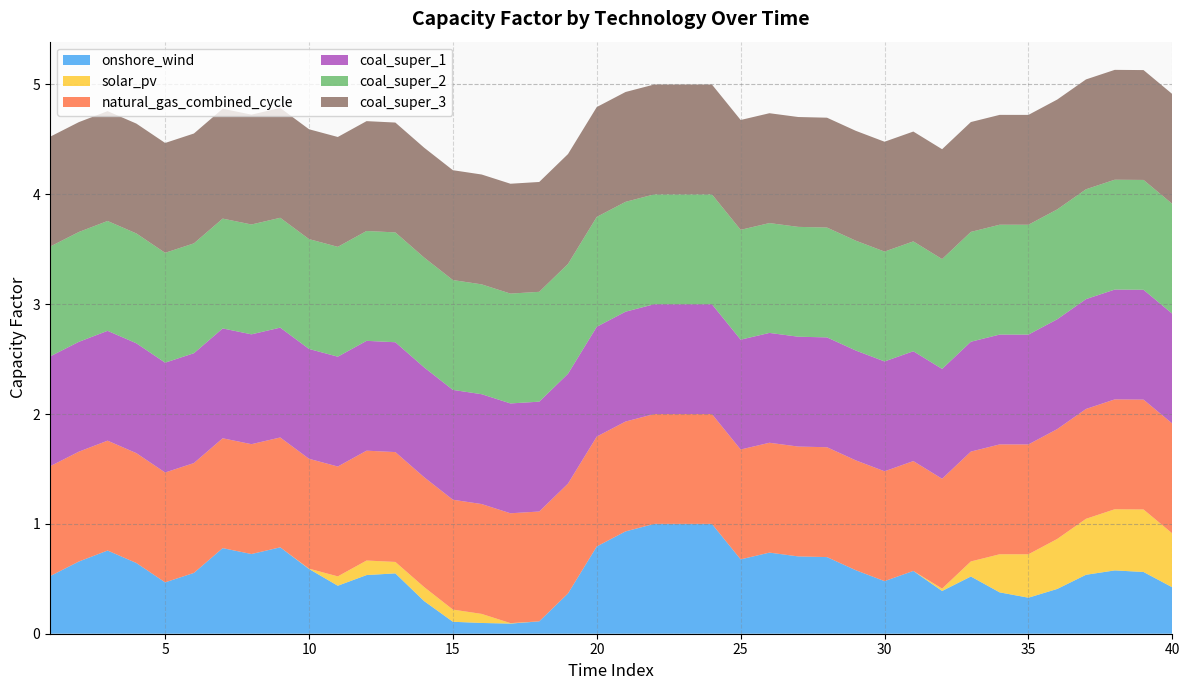

Reading left to right, transcribe all the data shown in this chart.

onshore_wind: 1=0.5	2=0.7	3=0.8	4=0.6	5=0.5	6=0.6	7=0.8	8=0.7	9=0.8	10=0.6	11=0.4	12=0.5	13=0.5	14=0.3	15=0.1	16=0.1	17=0.1	18=0.1	19=0.4	20=0.8	21=0.9	22=1.0	23=1.0	24=1.0	25=0.7	26=0.7	27=0.7	28=0.7	29=0.6	30=0.5	31=0.6	32=0.4	33=0.5	34=0.4	35=0.3	36=0.4	37=0.5	38=0.6	39=0.6	40=0.4
solar_pv: 1=0.0	2=0.0	3=0.0	4=0.0	5=0.0	6=0.0	7=0.0	8=0.0	9=0.0	10=0.0	11=0.1	12=0.1	13=0.1	14=0.1	15=0.1	16=0.1	17=0.0	18=0.0	19=0.0	20=0.0	21=0.0	22=0.0	23=0.0	24=0.0	25=0.0	26=0.0	27=0.0	28=0.0	29=0.0	30=0.0	31=0.0	32=0.0	33=0.1	34=0.3	35=0.4	36=0.5	37=0.5	38=0.6	39=0.6	40=0.5
natural_gas_combined_cycle: 1=1.0	2=1.0	3=1.0	4=1.0	5=1.0	6=1.0	7=1.0	8=1.0	9=1.0	10=1.0	11=1.0	12=1.0	13=1.0	14=1.0	15=1.0	16=1.0	17=1.0	18=1.0	19=1.0	20=1.0	21=1.0	22=1.0	23=1.0	24=1.0	25=1.0	26=1.0	27=1.0	28=1.0	29=1.0	30=1.0	31=1.0	32=1.0	33=1.0	34=1.0	35=1.0	36=1.0	37=1.0	38=1.0	39=1.0	40=1.0
coal_super_1: 1=1.0	2=1.0	3=1.0	4=1.0	5=1.0	6=1.0	7=1.0	8=1.0	9=1.0	10=1.0	11=1.0	12=1.0	13=1.0	14=1.0	15=1.0	16=1.0	17=1.0	18=1.0	19=1.0	20=1.0	21=1.0	22=1.0	23=1.0	24=1.0	25=1.0	26=1.0	27=1.0	28=1.0	29=1.0	30=1.0	31=1.0	32=1.0	33=1.0	34=1.0	35=1.0	36=1.0	37=1.0	38=1.0	39=1.0	40=1.0
coal_super_2: 1=1.0	2=1.0	3=1.0	4=1.0	5=1.0	6=1.0	7=1.0	8=1.0	9=1.0	10=1.0	11=1.0	12=1.0	13=1.0	14=1.0	15=1.0	16=1.0	17=1.0	18=1.0	19=1.0	20=1.0	21=1.0	22=1.0	23=1.0	24=1.0	25=1.0	26=1.0	27=1.0	28=1.0	29=1.0	30=1.0	31=1.0	32=1.0	33=1.0	34=1.0	35=1.0	36=1.0	37=1.0	38=1.0	39=1.0	40=1.0
coal_super_3: 1=1.0	2=1.0	3=1.0	4=1.0	5=1.0	6=1.0	7=1.0	8=1.0	9=1.0	10=1.0	11=1.0	12=1.0	13=1.0	14=1.0	15=1.0	16=1.0	17=1.0	18=1.0	19=1.0	20=1.0	21=1.0	22=1.0	23=1.0	24=1.0	25=1.0	26=1.0	27=1.0	28=1.0	29=1.0	30=1.0	31=1.0	32=1.0	33=1.0	34=1.0	35=1.0	36=1.0	37=1.0	38=1.0	39=1.0	40=1.0